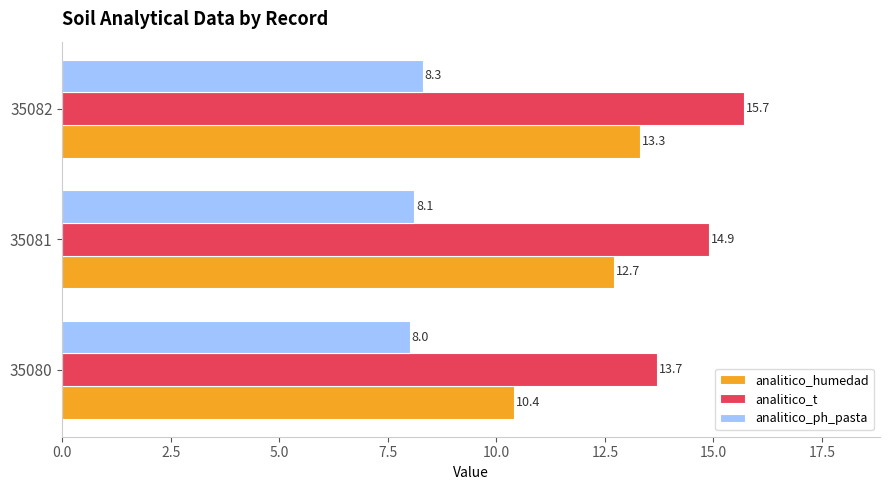

How many analitico_ph_pasta values are between 8 and 9?

3